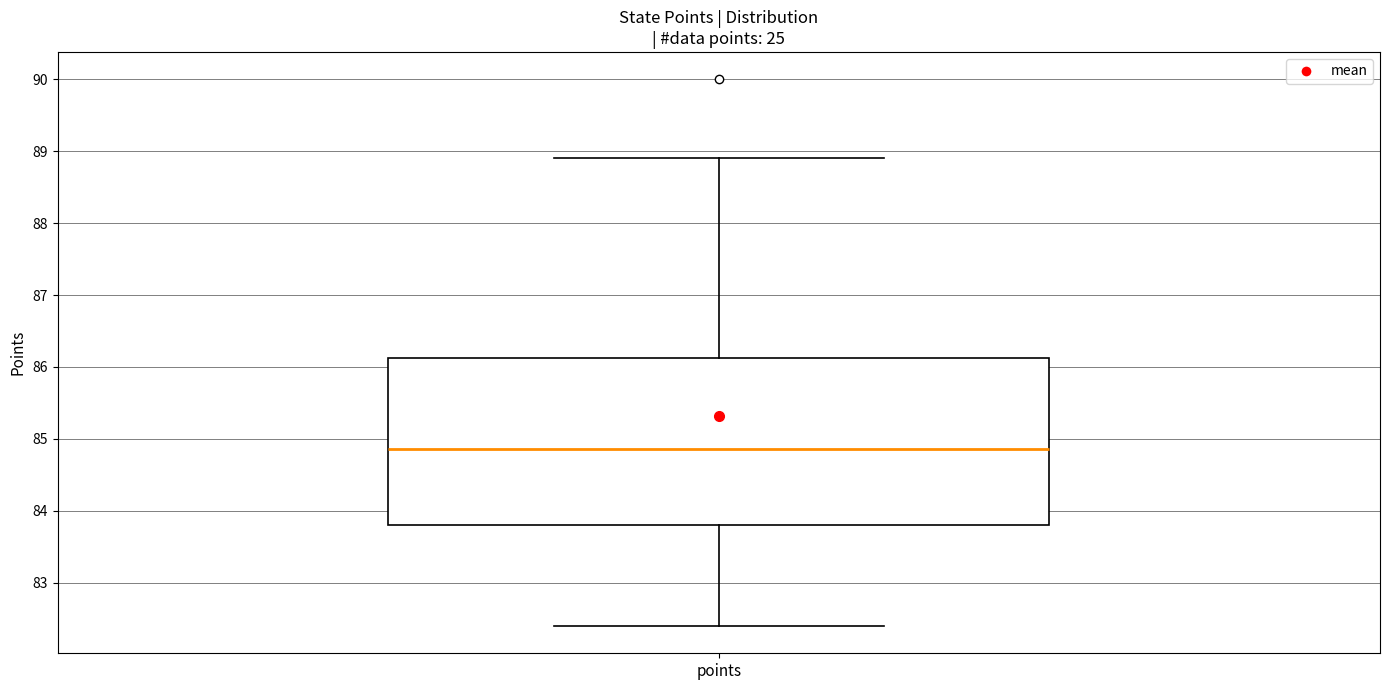

Where is the upper edge of the box for points on the y-axis? The values are not printed on the chart, so give them approximately, as read against the axis.

86.1